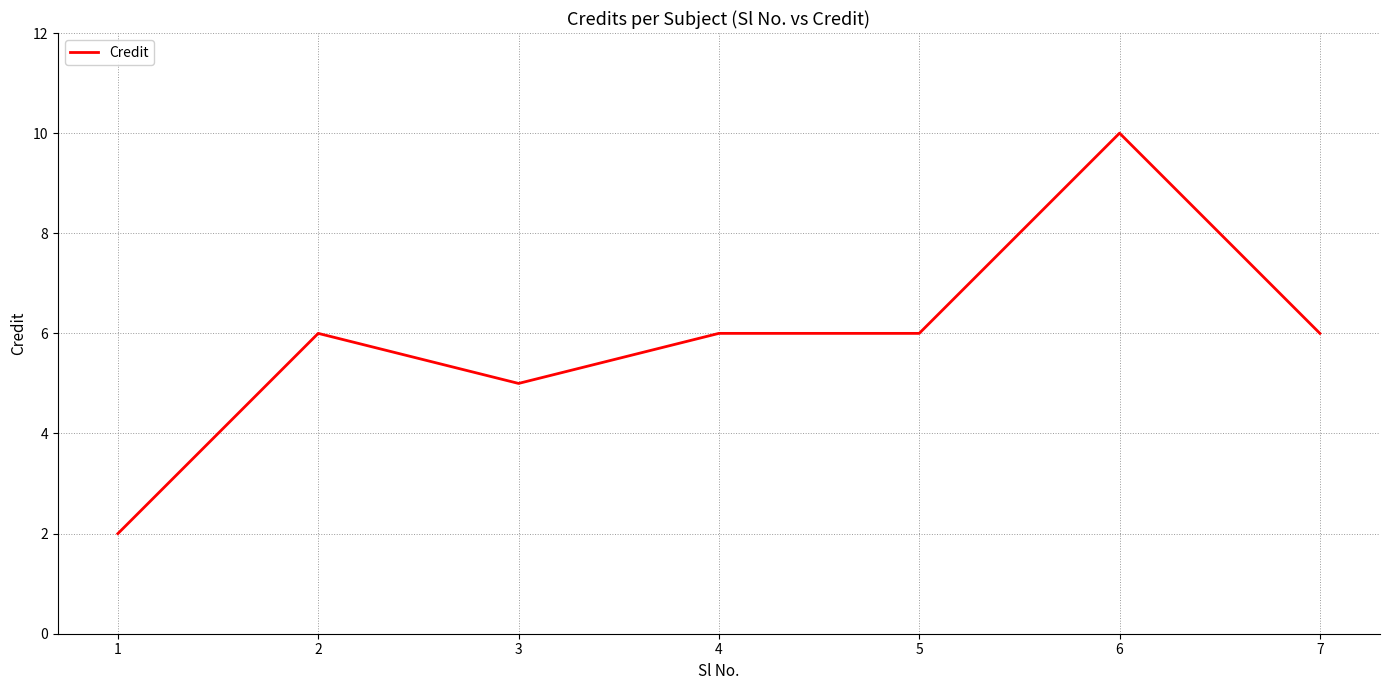

Count the number of data series in this chart.

1